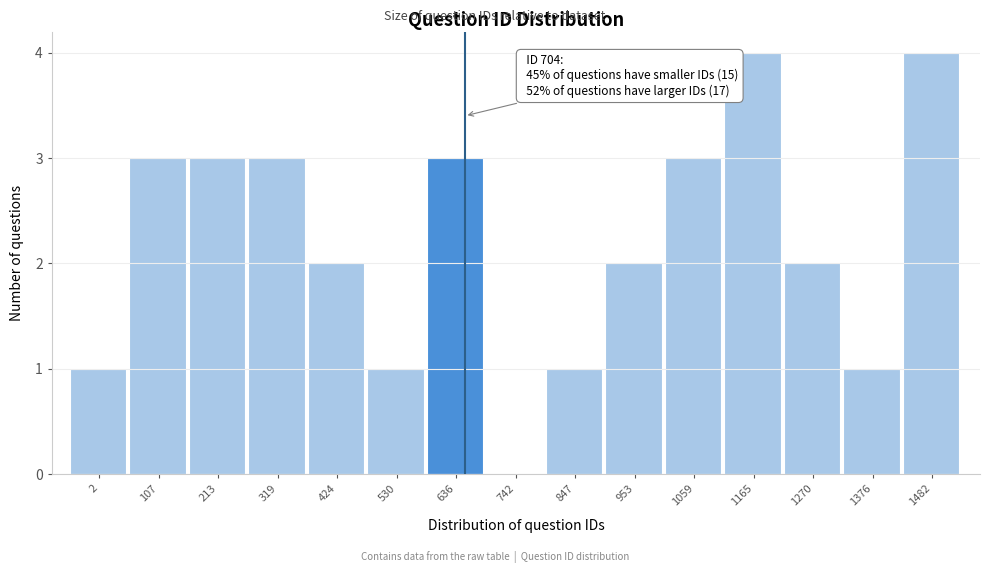

Reading left to right, what are all the values shown in this chart?

2=1	107=3	213=3	319=3	424=2	530=1	636=3	742=0	847=1	953=2	1059=3	1165=4	1270=2	1376=1	1482=4